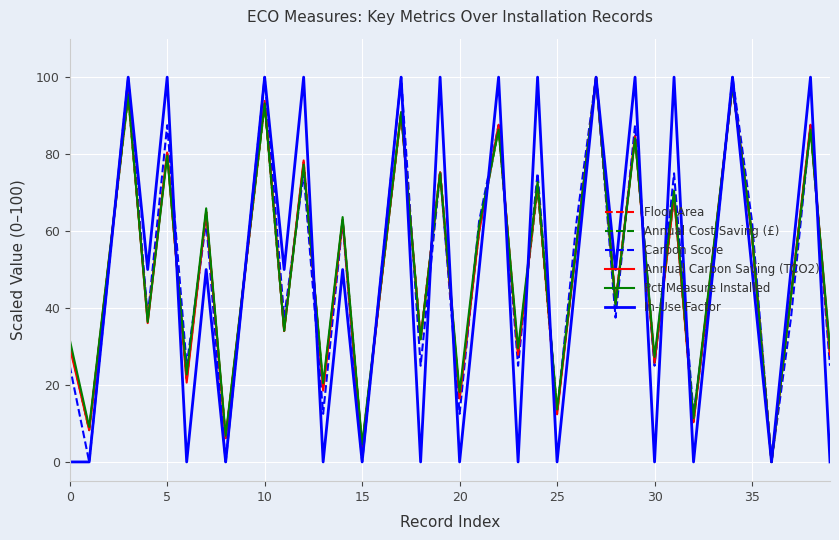

Does the chart display data point markers on the line(s)?

No